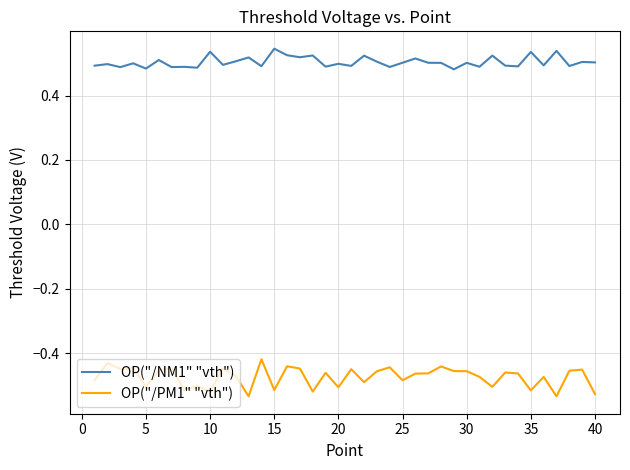

Which series has the largest total across all categories?

OP("/NM1" "vth")